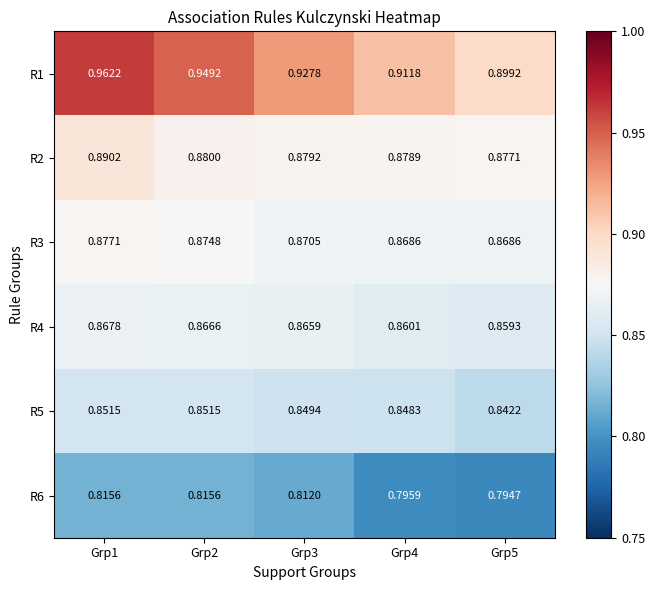

Is the value of R5 at Grp2 greater than the value of R6 at Grp3?

Yes